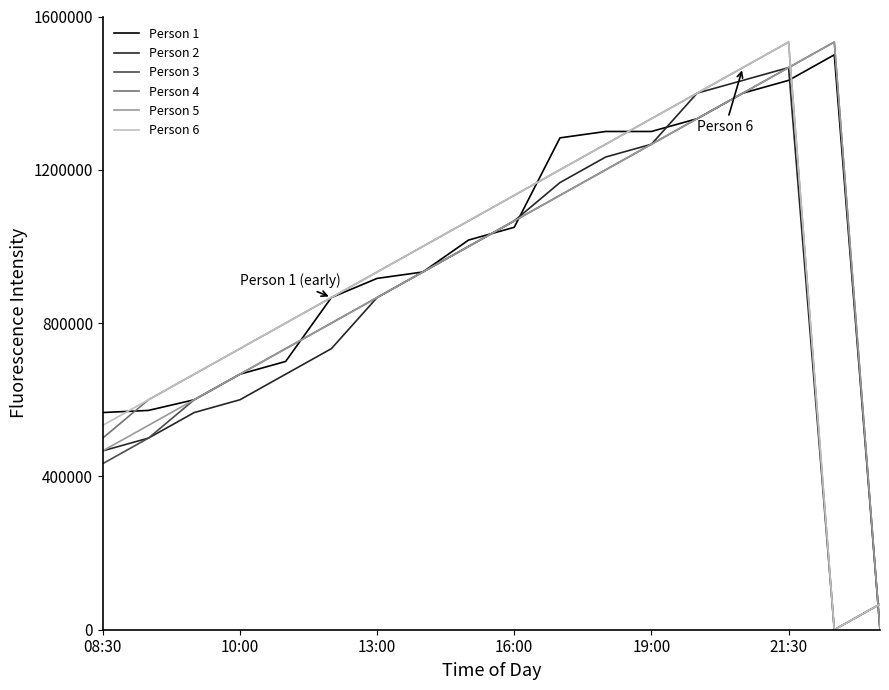

What is the maximum value for Person 5?

1533333.3